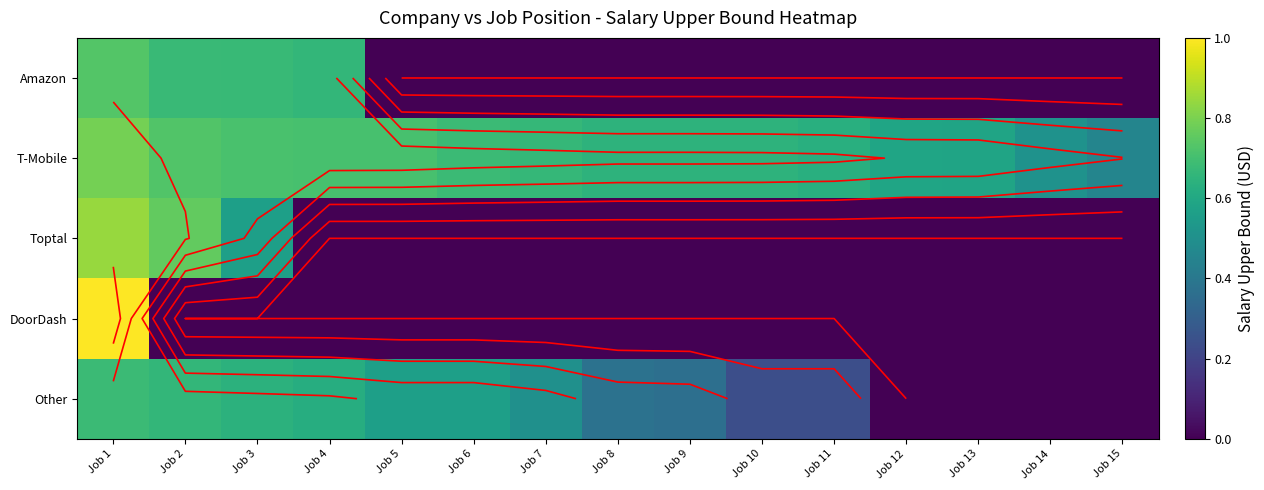

The value of Toptal at Job 11 is 0.0. True or false?

True